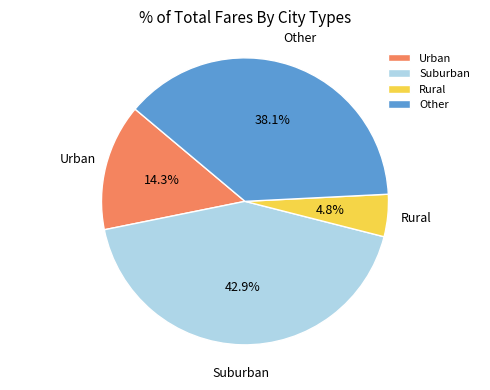

Is there any slice that represents more than half of the pie?

No